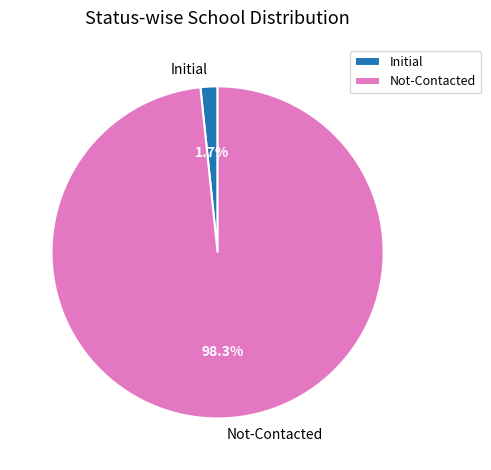

Does any single category account for the majority?

Yes